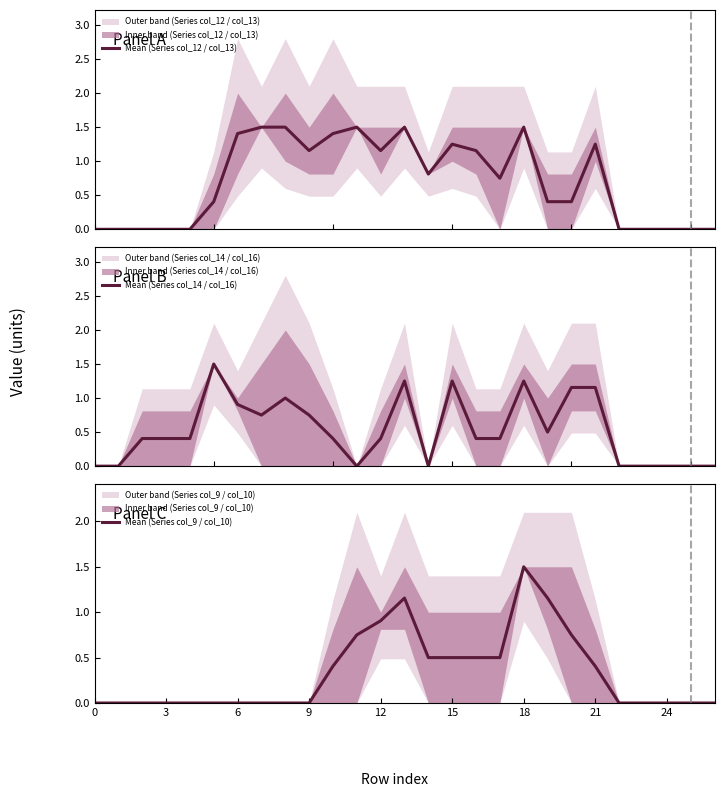

Which series has the widest spread of values?

Mean (Series col_12 / col_13)